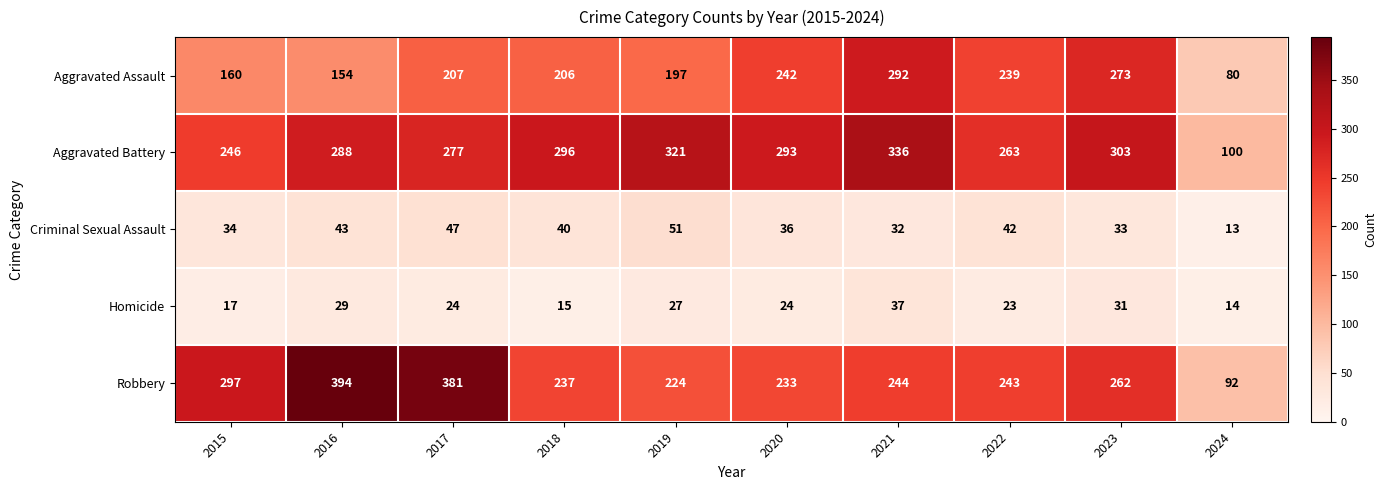

What is the approximate value of Aggravated Battery at 2021, to the nearest 5?

335